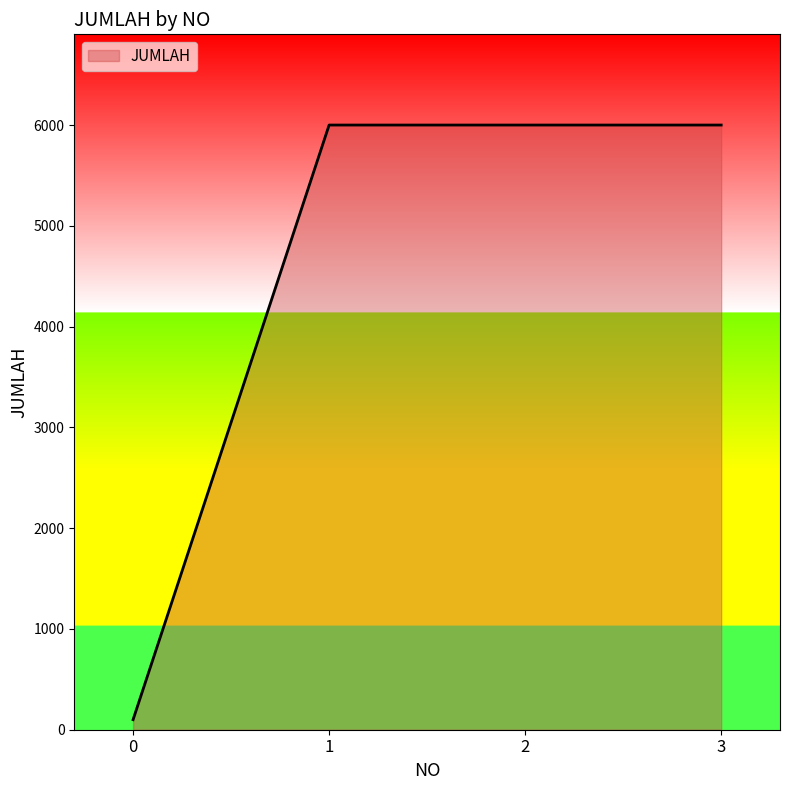

Count the number of categories in the chart.

4